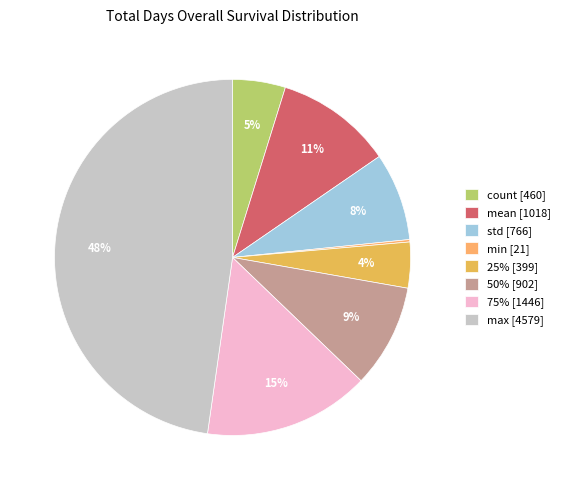

Combined, do max and mean account for over 50%?

Yes